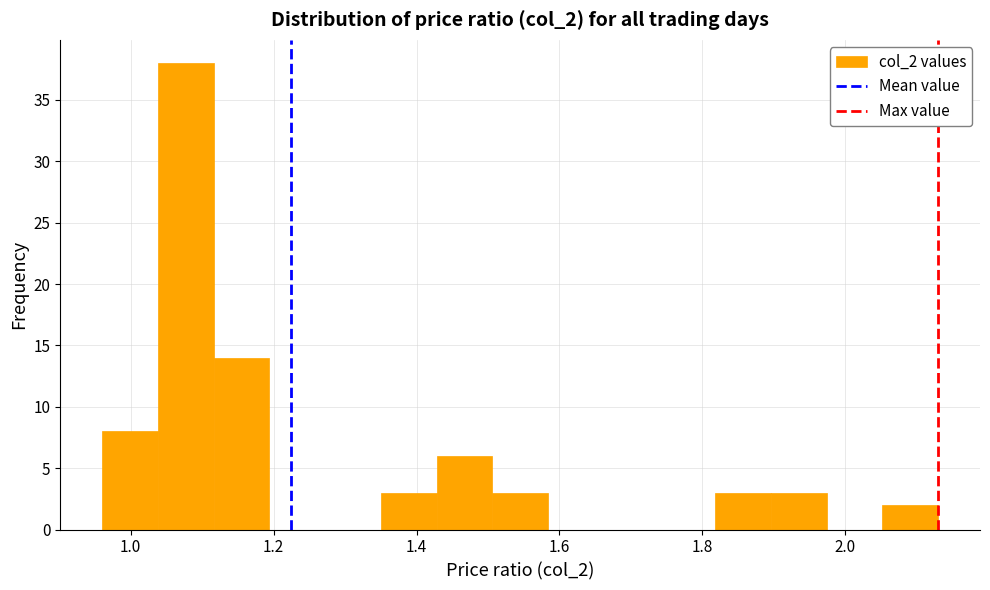

Around what value on the x-axis is the tallest bar? Give the approximate position of its centre, as read against the axis.

1.08